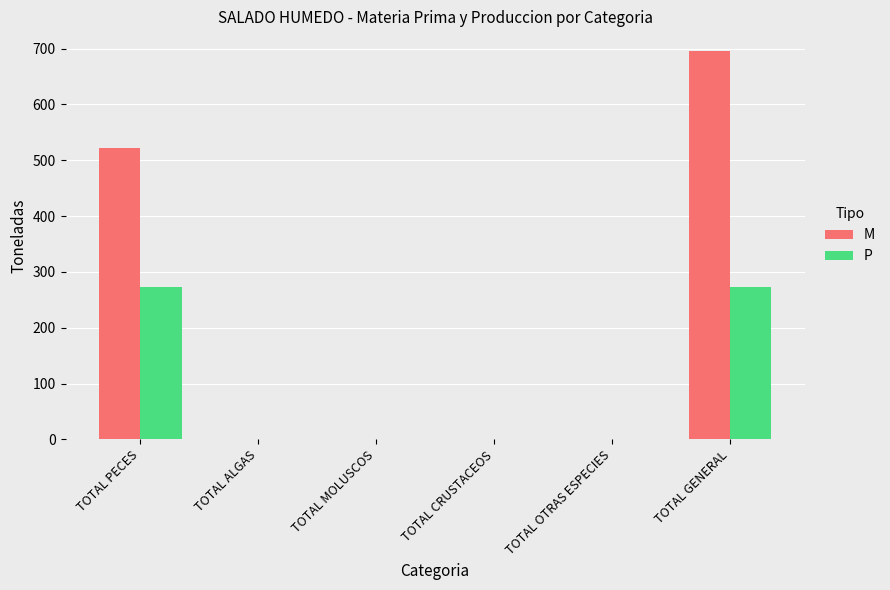

What are all the series names shown in the legend?

M, P